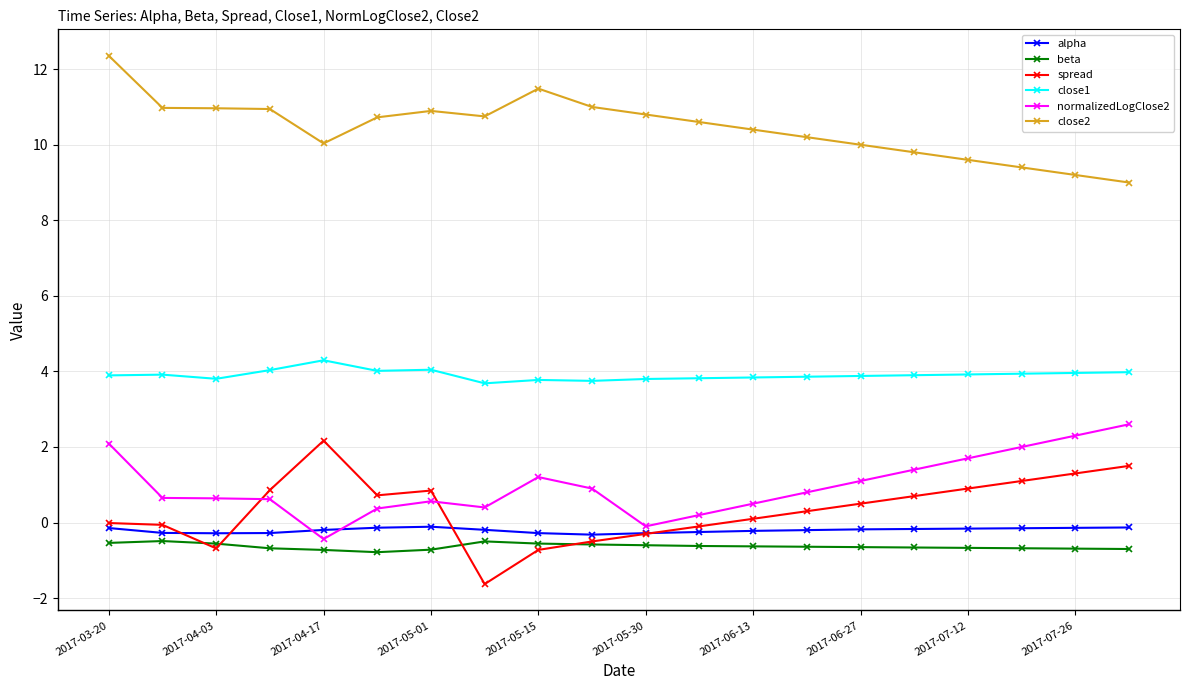

What are all the series names shown in the legend?

alpha, beta, spread, close1, normalizedLogClose2, close2